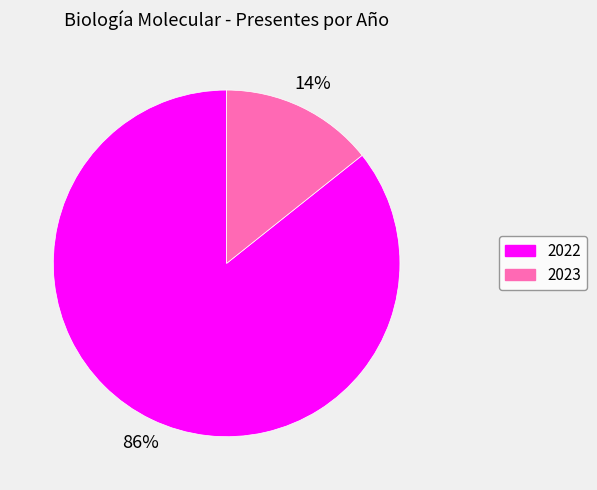

Do 2023 and 2022 together represent more than half of the pie?

Yes